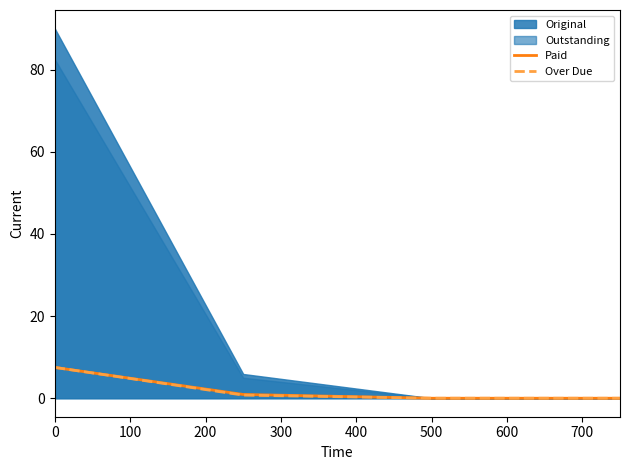

What is the maximum value for Over Due?

7.5